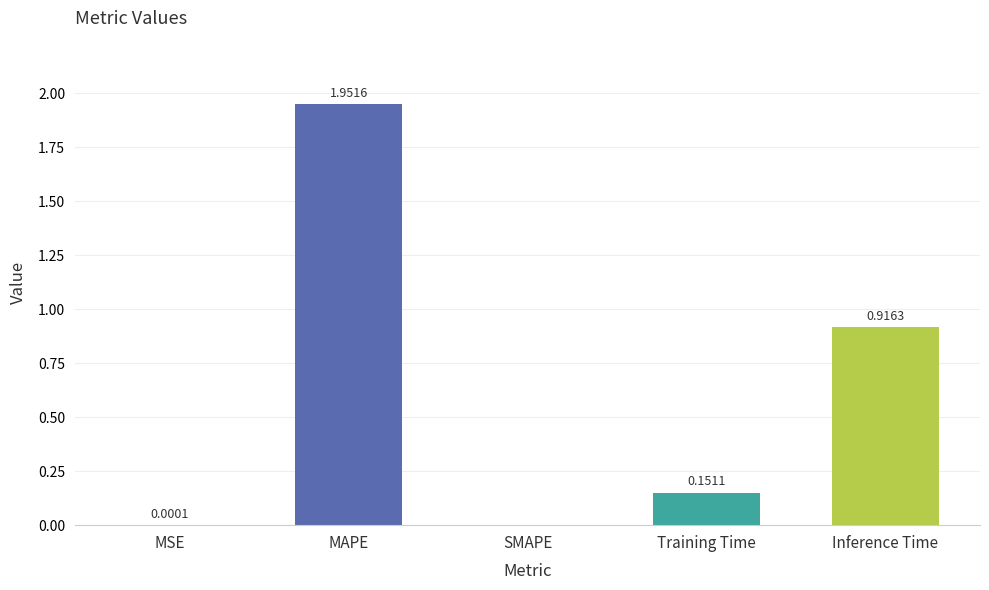

Between SMAPE and Training Time, which is larger?

Training Time